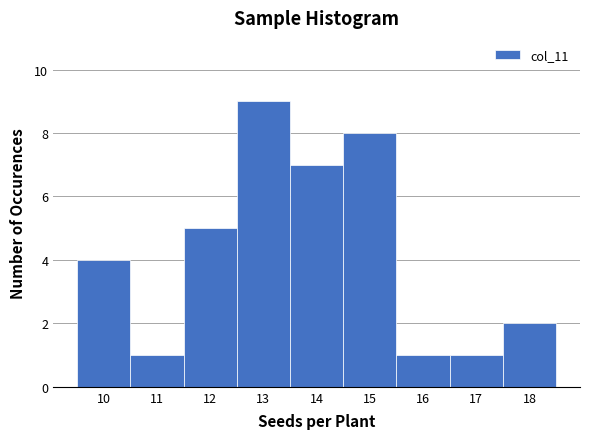

Which range on the x-axis has the tallest bar?

12.5 to 13.5